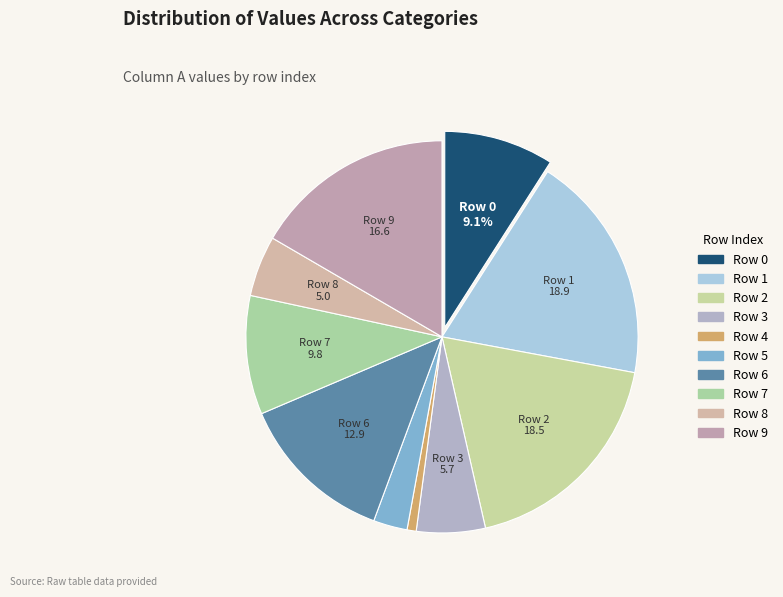

How many slices are in this pie chart?

10